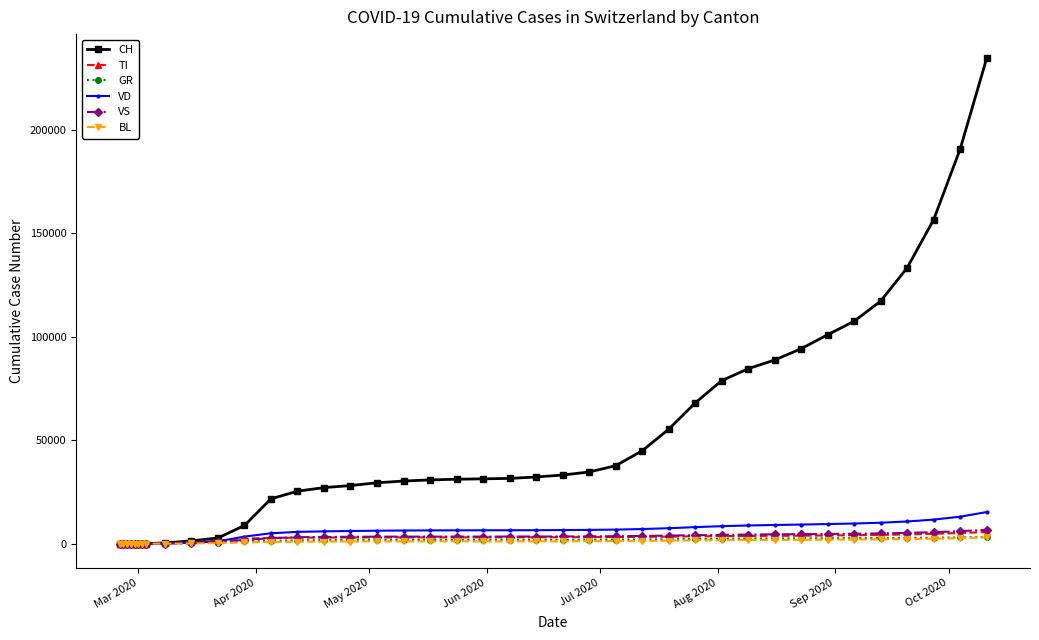

Which series has the widest spread of values?

CH